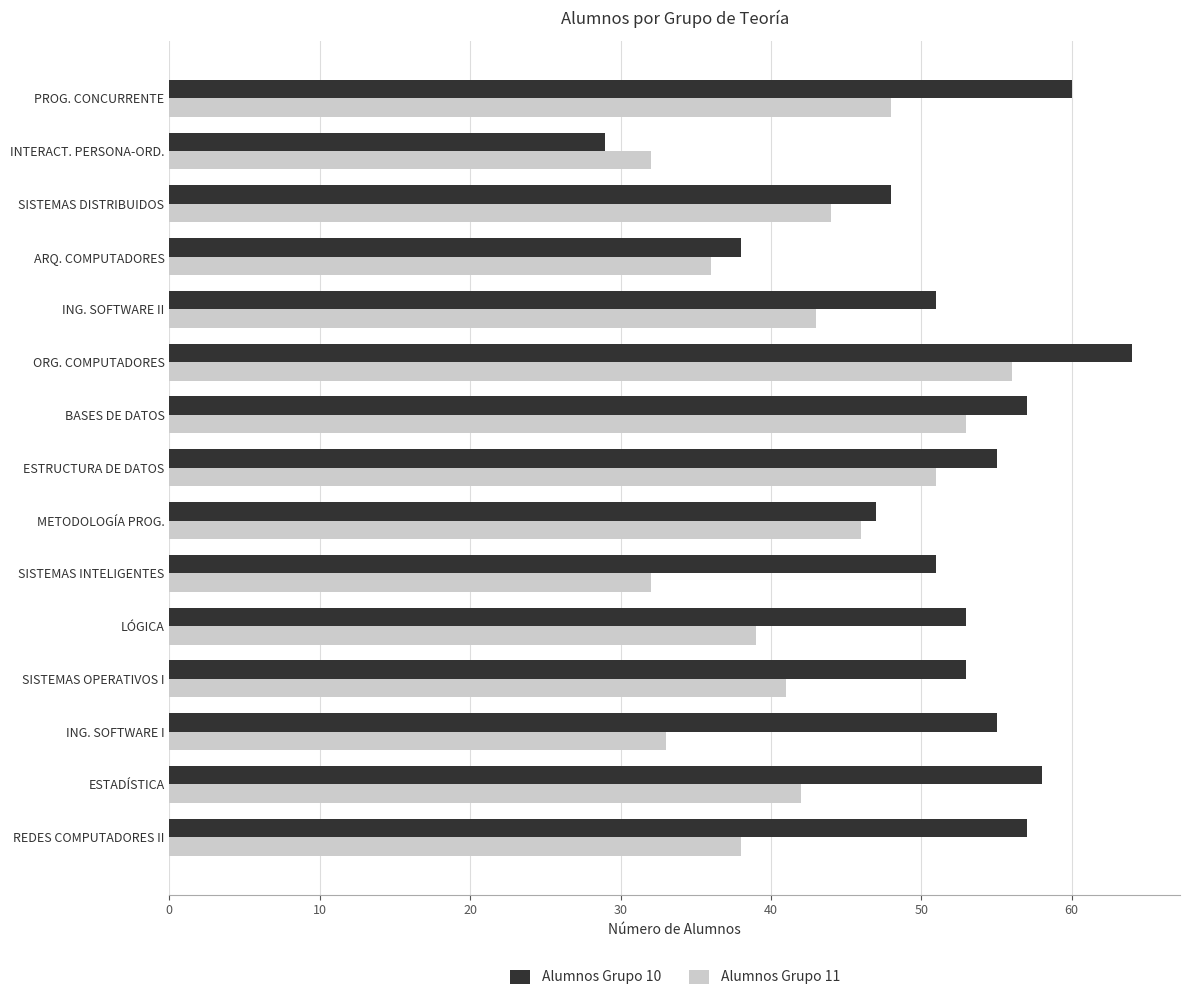

True or false: Alumnos Grupo 10 has a value of 55 at ESTRUCTURA DE DATOS.

True